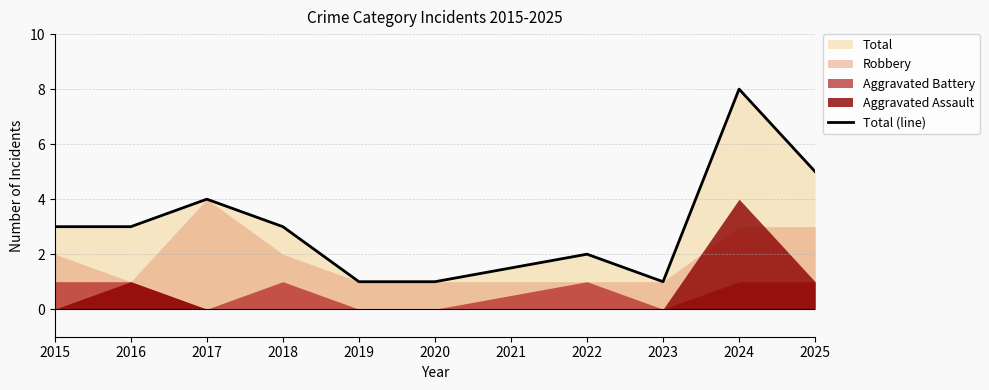

Which category has the highest value in the Total (line) series?

2024